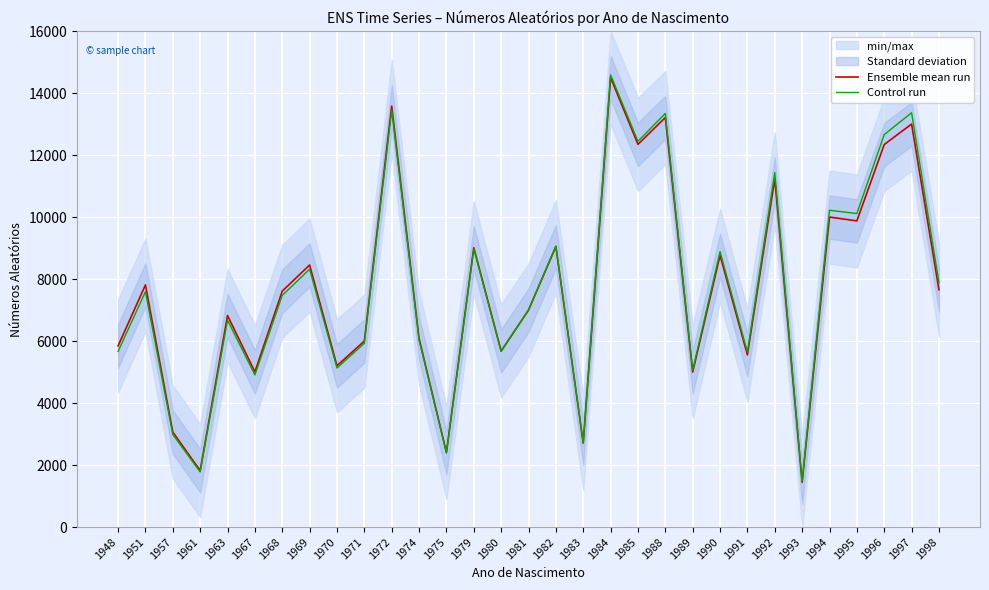

List the labels in order of Ensemble mean run value, largest first.

1984, 1972, 1988, 1997, 1985, 1996, 1992, 1994, 1995, 1982, 1979, 1990, 1969, 1951, 1998, 1968, 1981, 1963, 1974, 1971, 1948, 1980, 1991, 1970, 1967, 1989, 1957, 1983, 1975, 1961, 1993